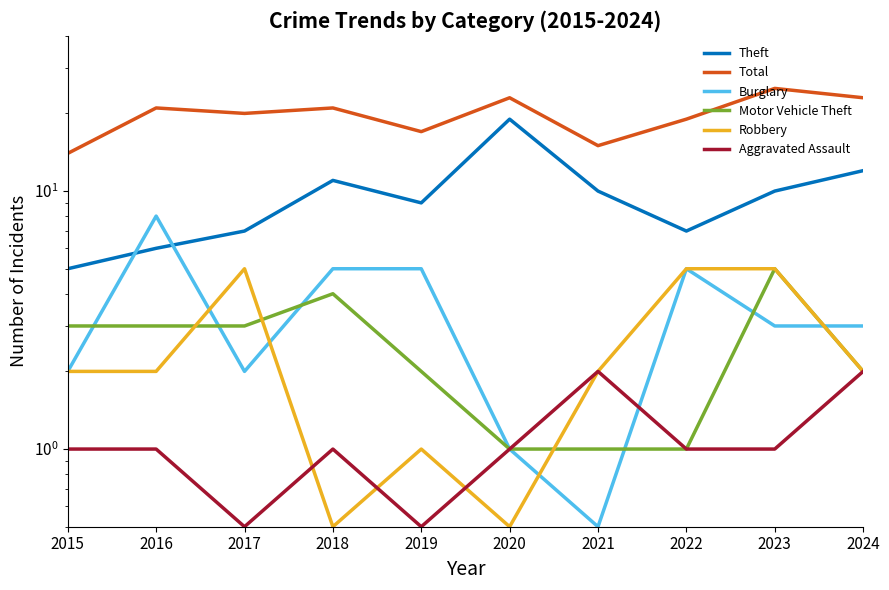

What is the difference between the maximum and second lowest values in the Robbery series?

4.5